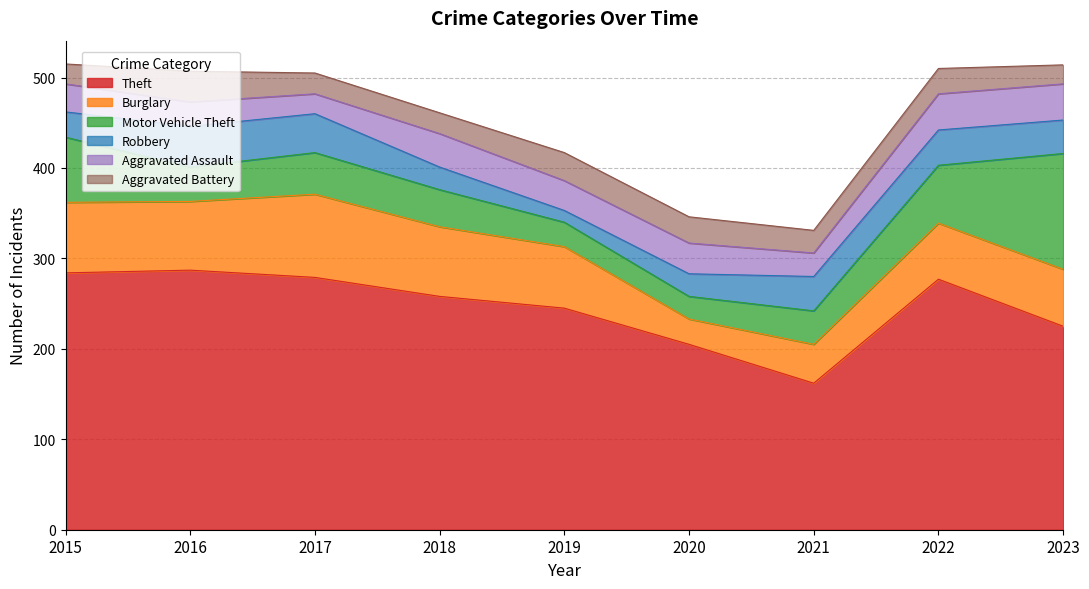

How many categories are shown in the chart?

9